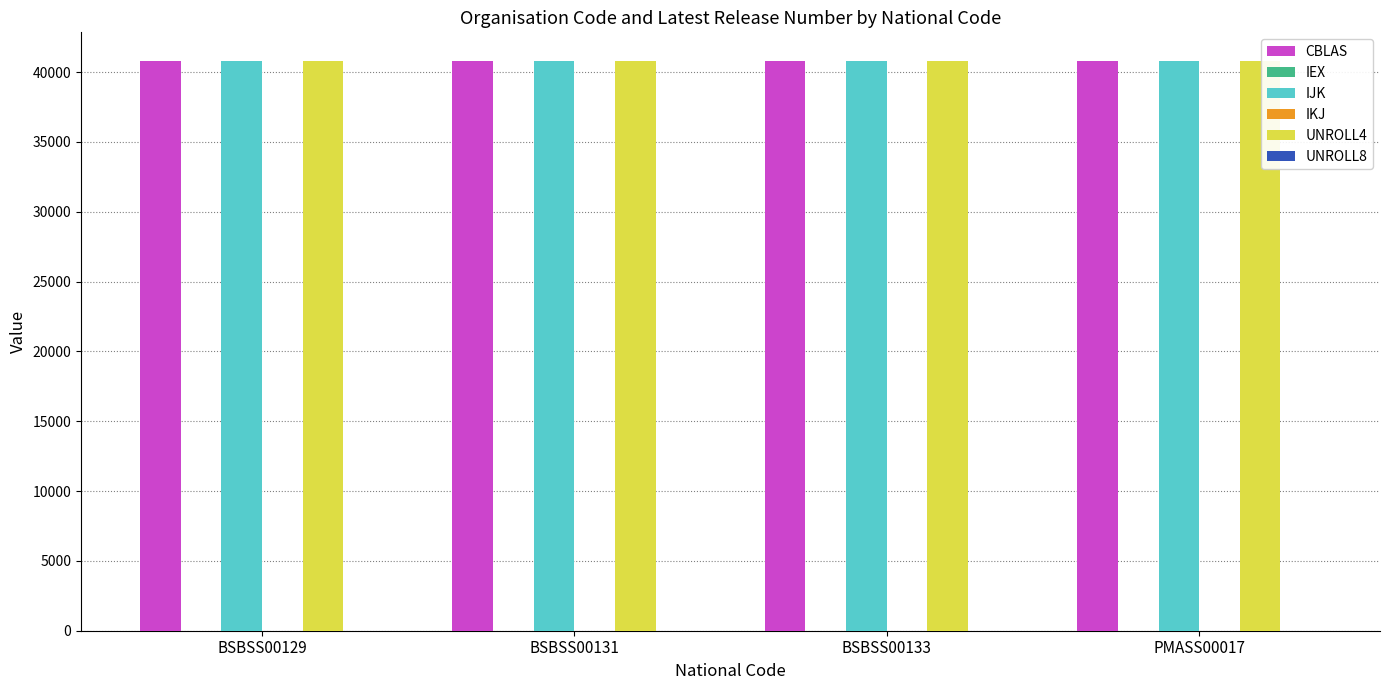

What is the total value across all series at PMASS00017?

122415